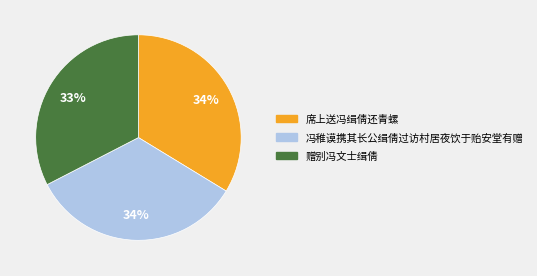

What percentage is the 冯稚谟携其长公缉倩过访村居夜饮于贻安堂有赠 slice, to the nearest percent?

34%